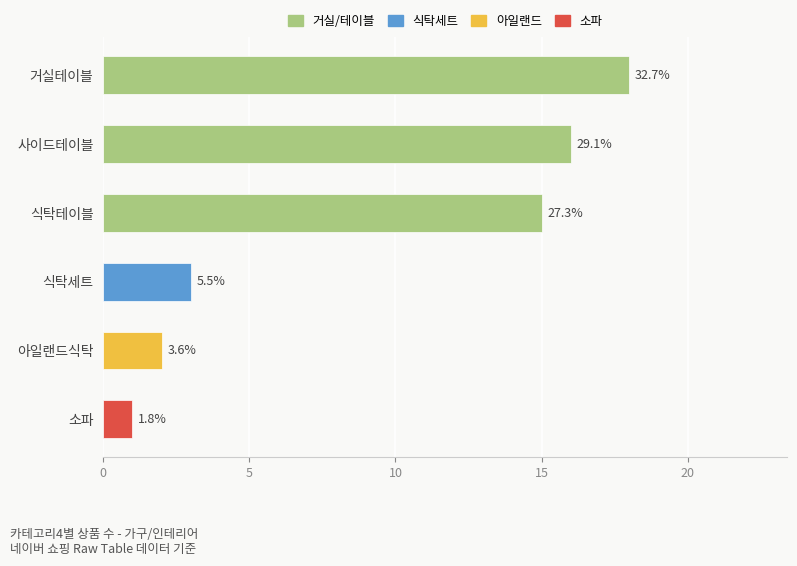

How many bars are there in total?

6